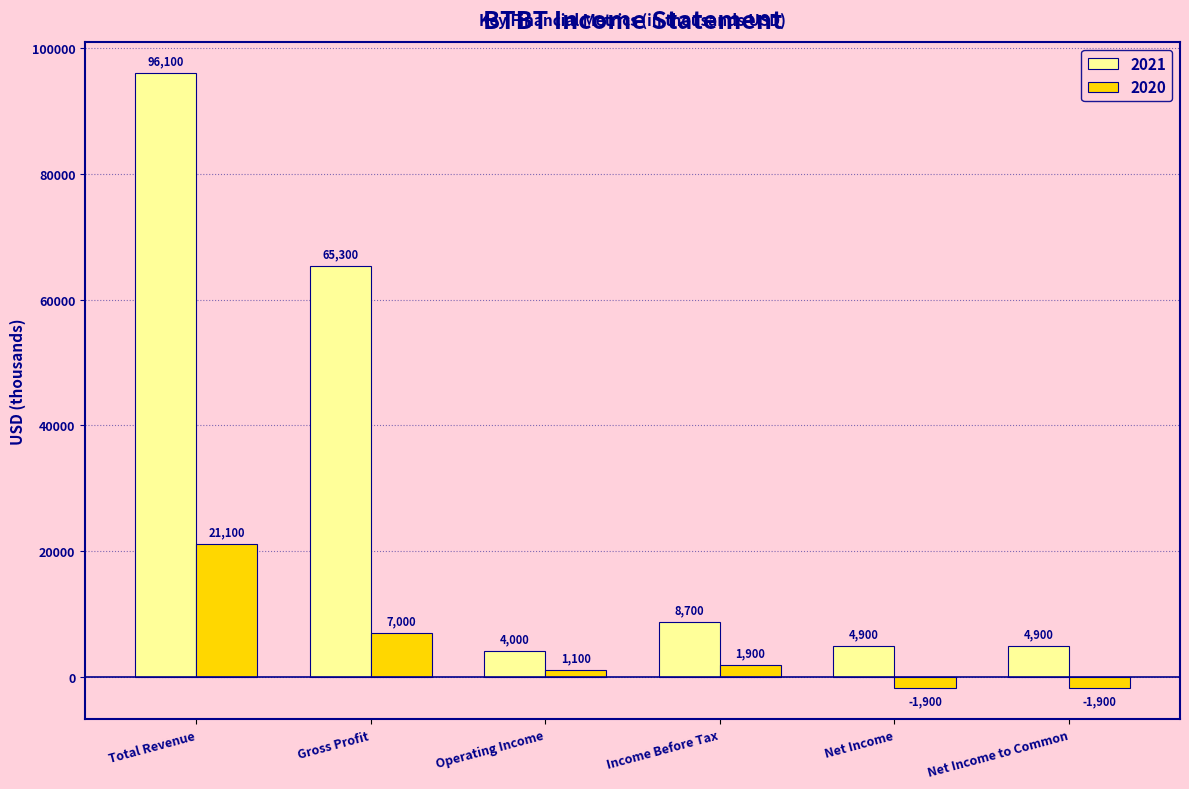

At which label does 2020 first exceed 1900?

Total Revenue